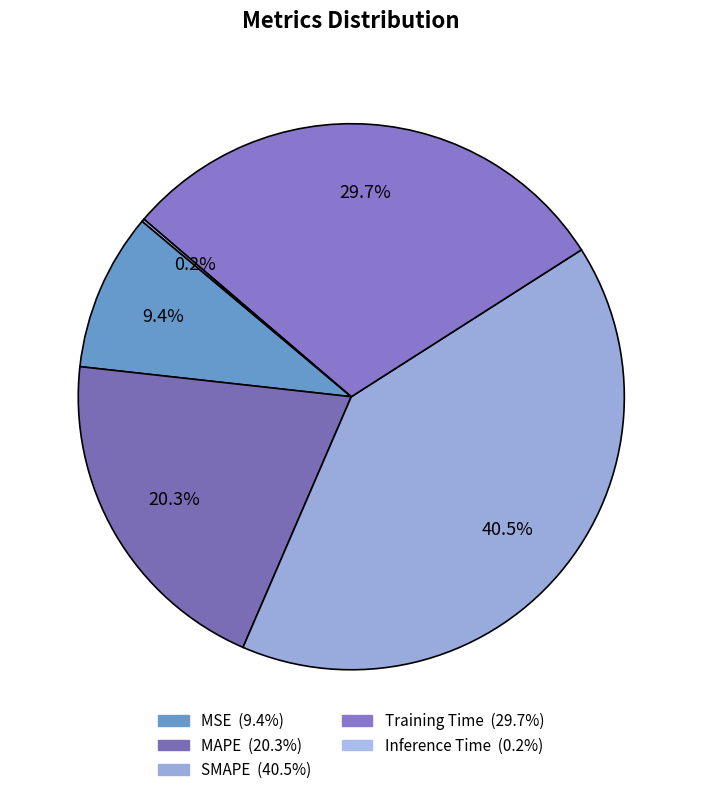

True or false: MSE accounts for 9% of the total.

True